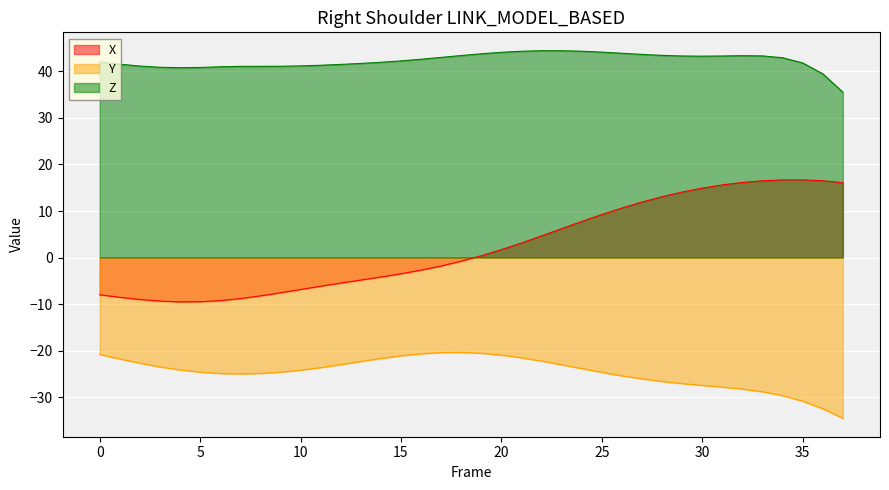

The Y series shows -36.8 at 11. True or false?

False